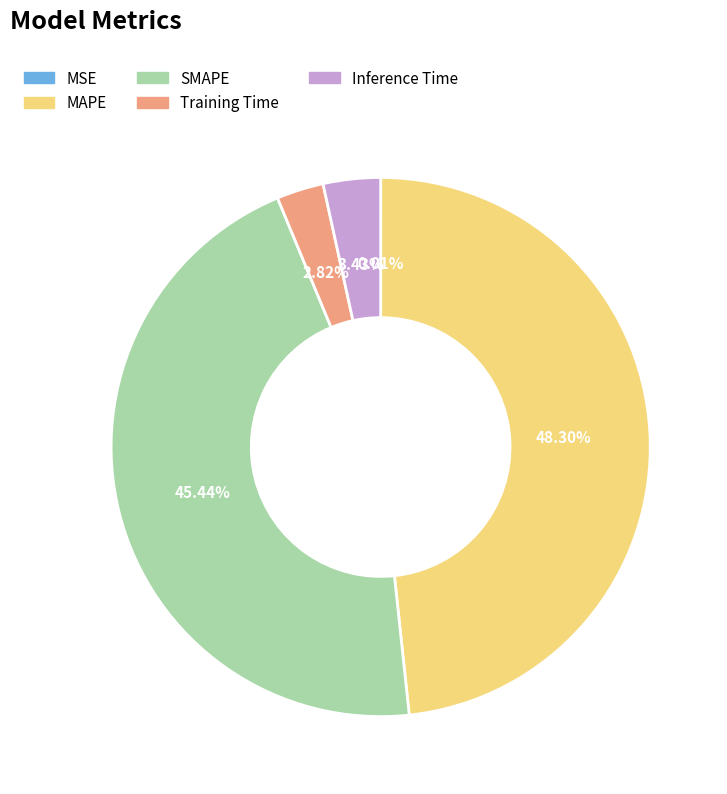

To the nearest percent, what is the difference between the largest and smallest slice percentages?

48%